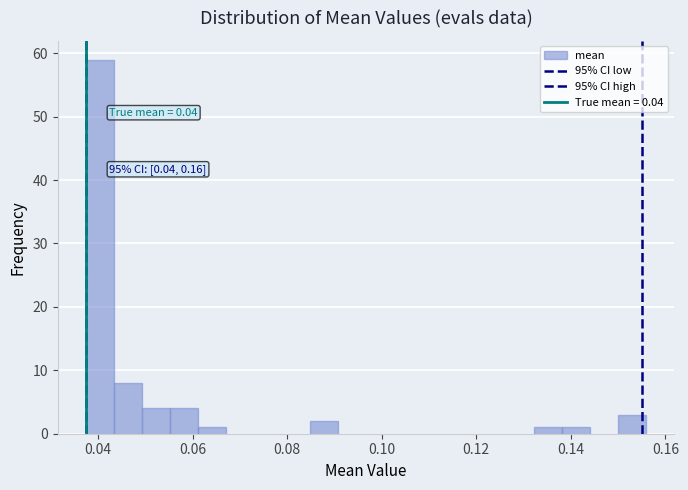

Around what value on the x-axis is the tallest bar? Give the approximate position of its centre, as read against the axis.

0.040